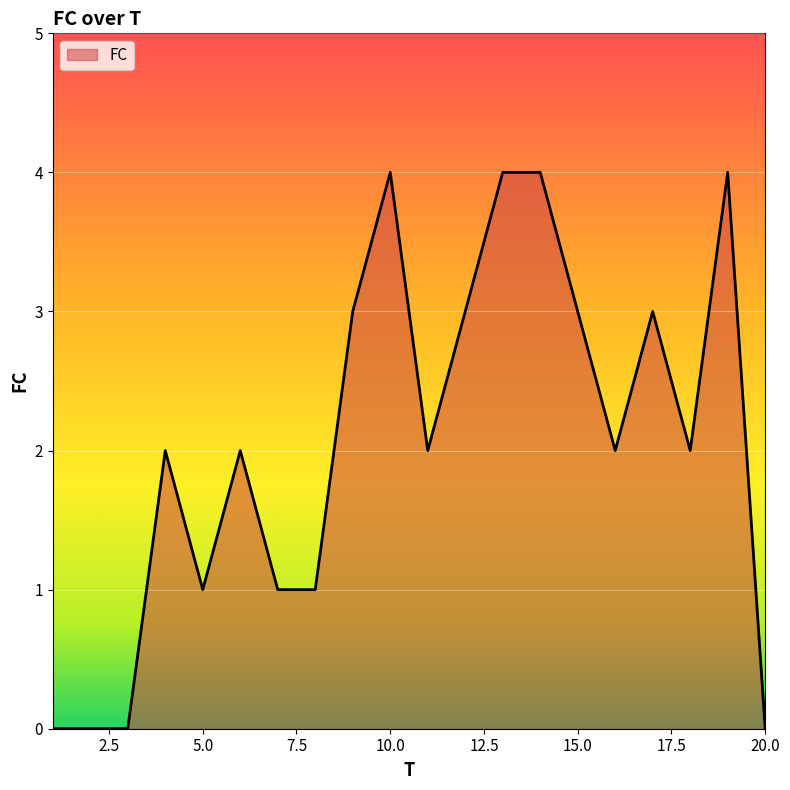

What is the difference between the maximum and minimum values?

4